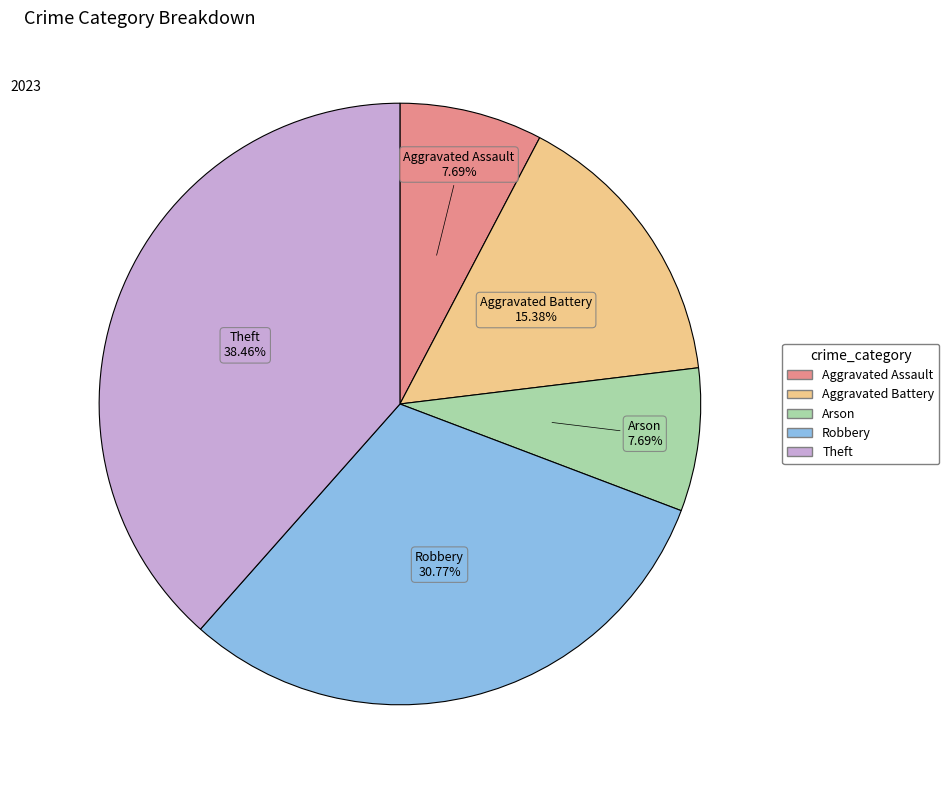

To the nearest percent, what portion does Aggravated Battery represent?

15%